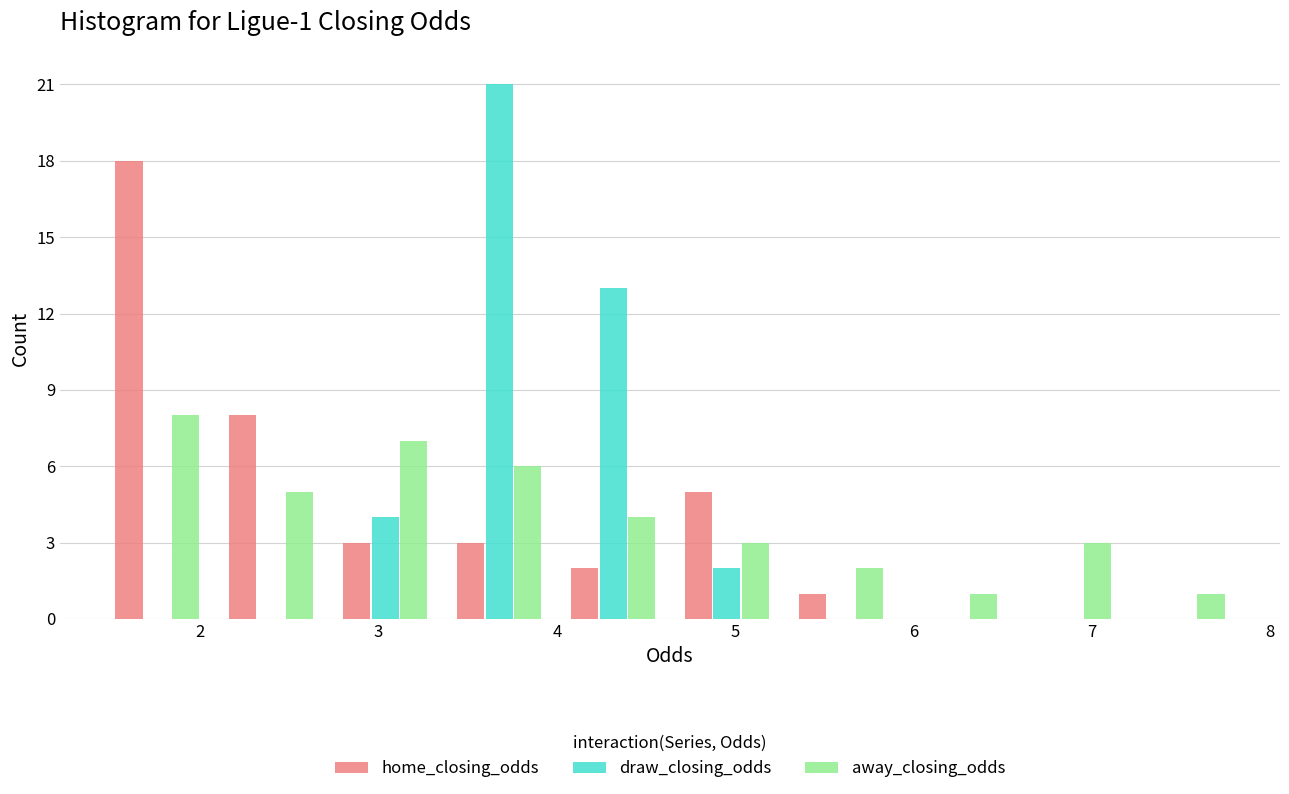

In the away_closing_odds series, which range on the x-axis has the tallest bar?

1.4 to 2.1